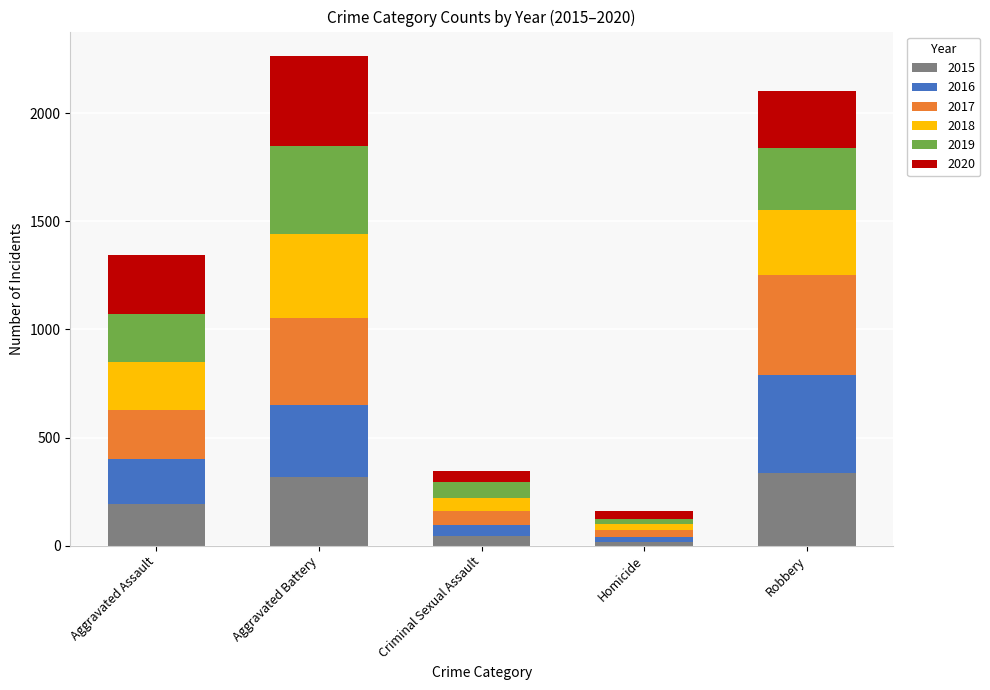

Reading left to right, what are the values for 2015?

Aggravated Assault=194	Aggravated Battery=316	Criminal Sexual Assault=46	Homicide=15	Robbery=337